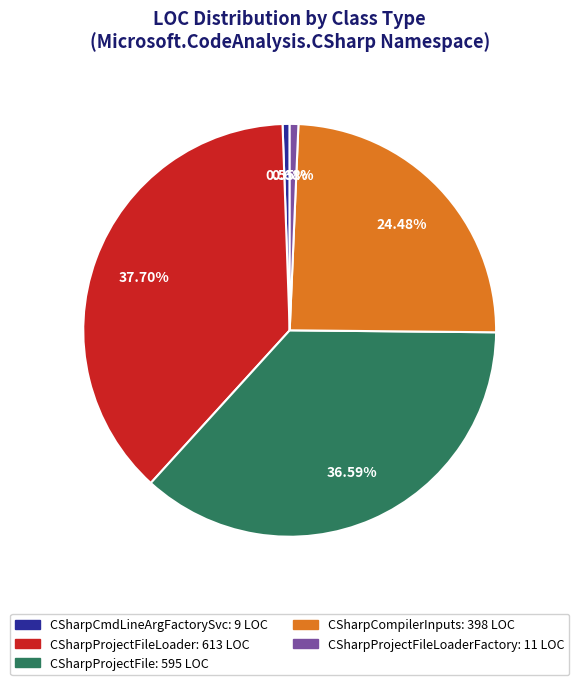

Is there a majority slice in this chart?

No